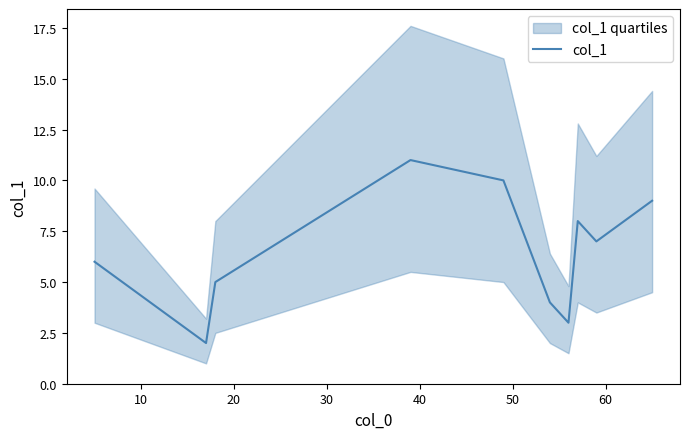

What is the highest value of the col_1 series?

11.0